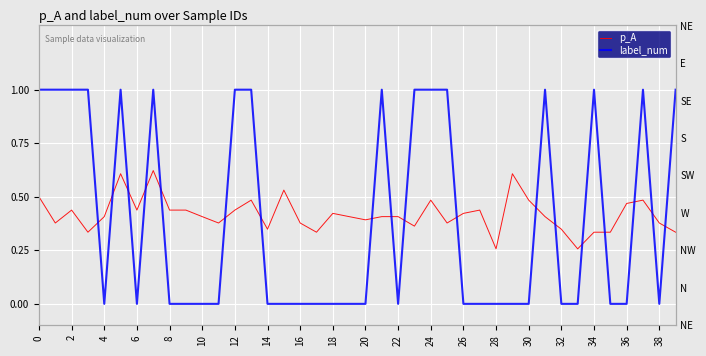

Rank the series by their maximum value, from lowest to highest.

p_A, label_num